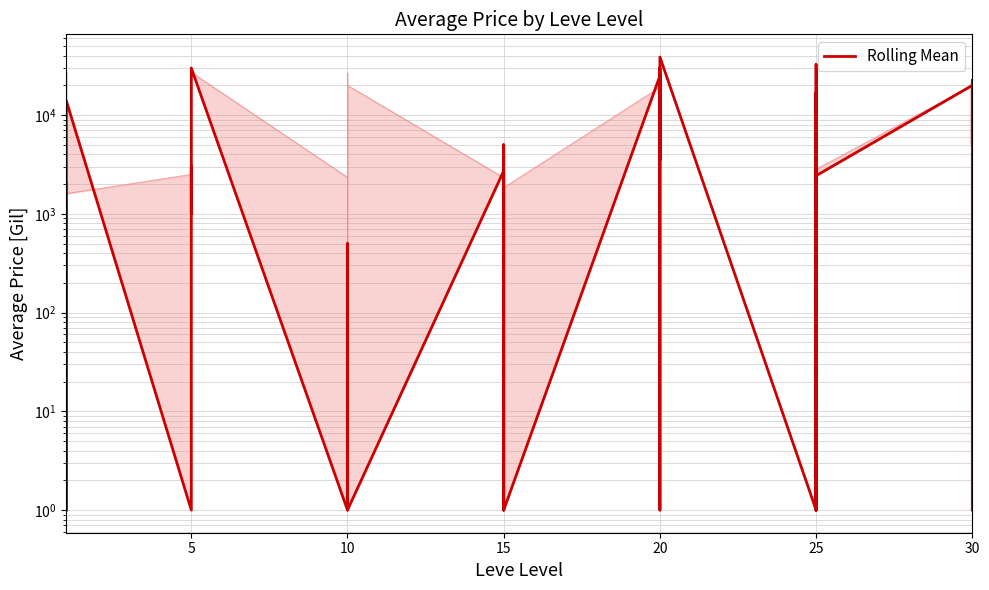

How many lines are shown in the chart?

1